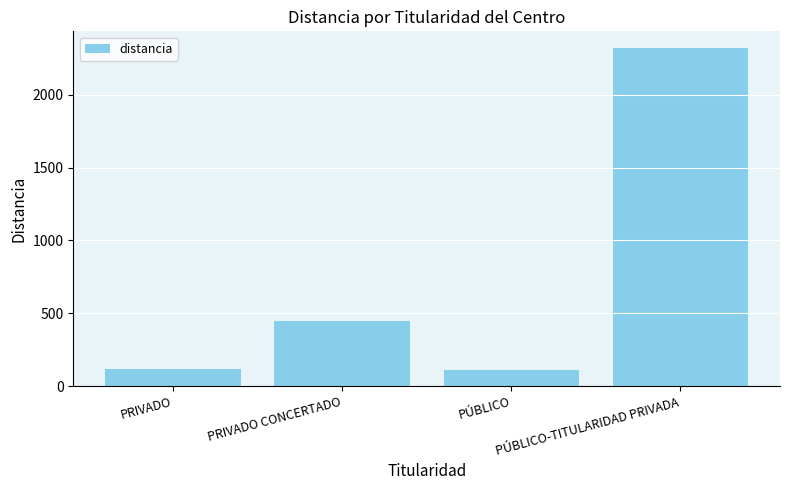

What is the value of the 1st bar from the left?

121.2